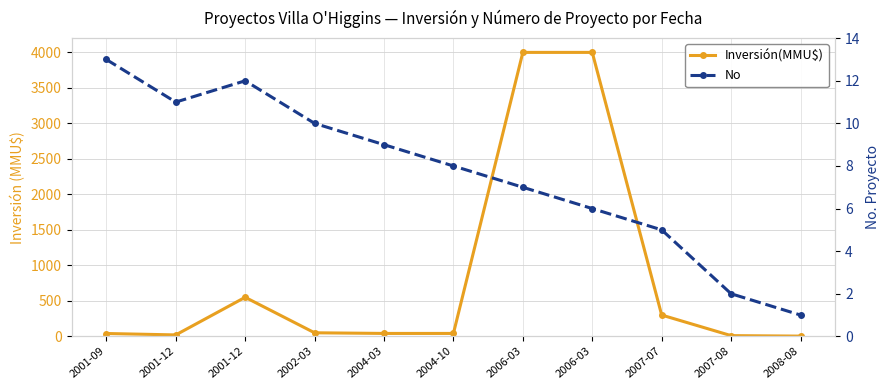

True or false: No and Inversión(MMU$) intersect in this chart.

False